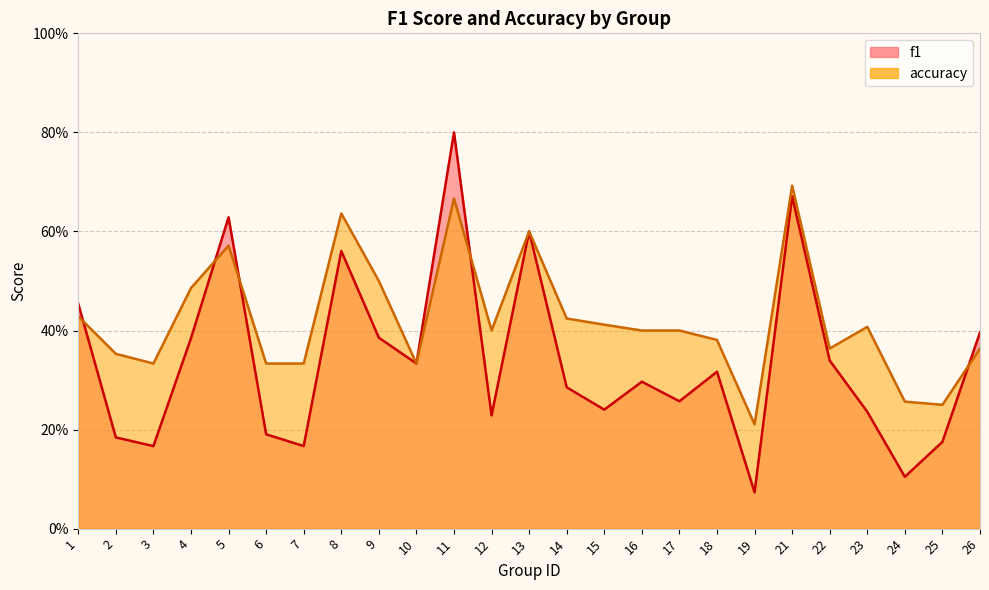

List the labels in order of accuracy value, smallest first.

19, 25, 24, 3, 6, 7, 10, 2, 22, 26, 18, 12, 16, 17, 23, 15, 14, 1, 4, 9, 5, 13, 8, 11, 21